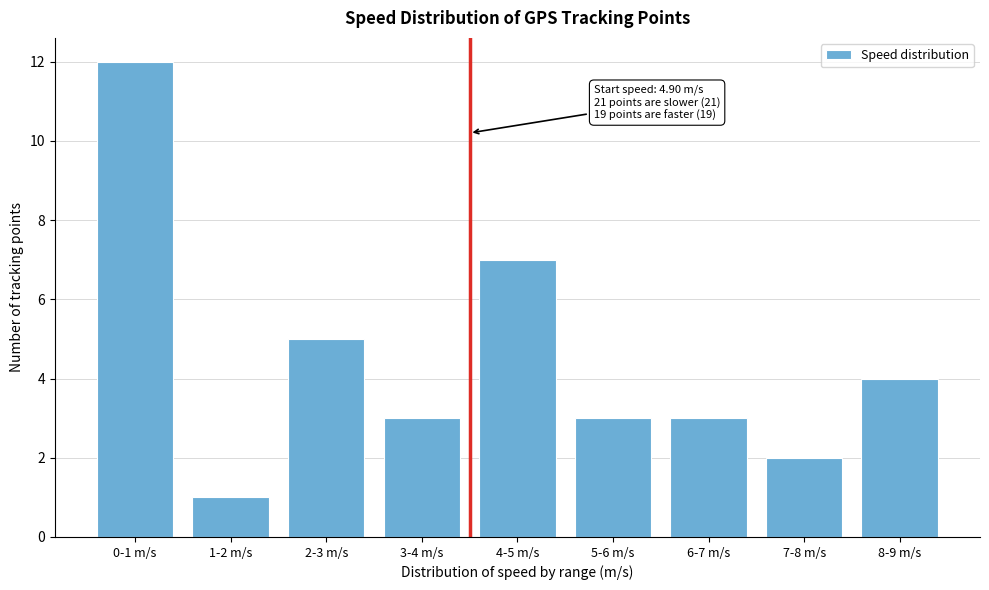

Reading left to right, transcribe all the data shown in this chart.

12	1	5	3	7	3	3	2	4